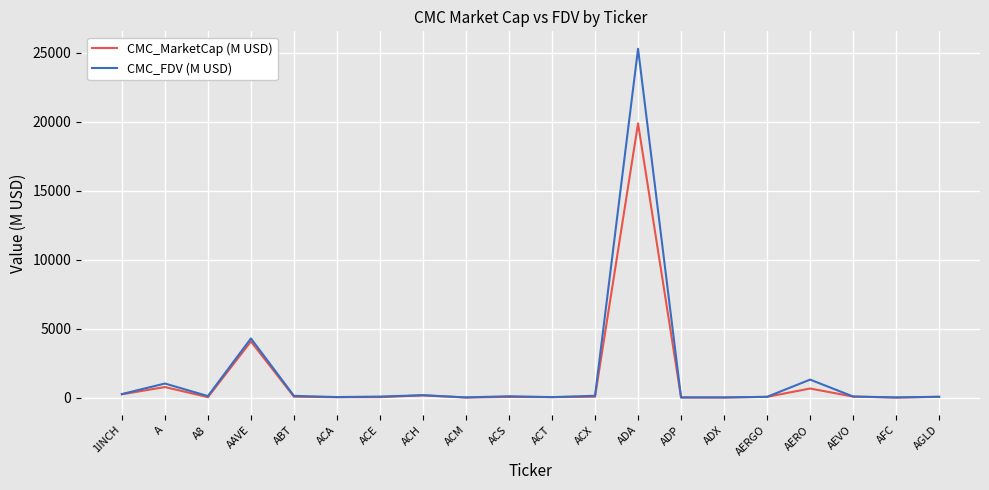

What is the minimum value for CMC_MarketCap (M USD)?

3.0